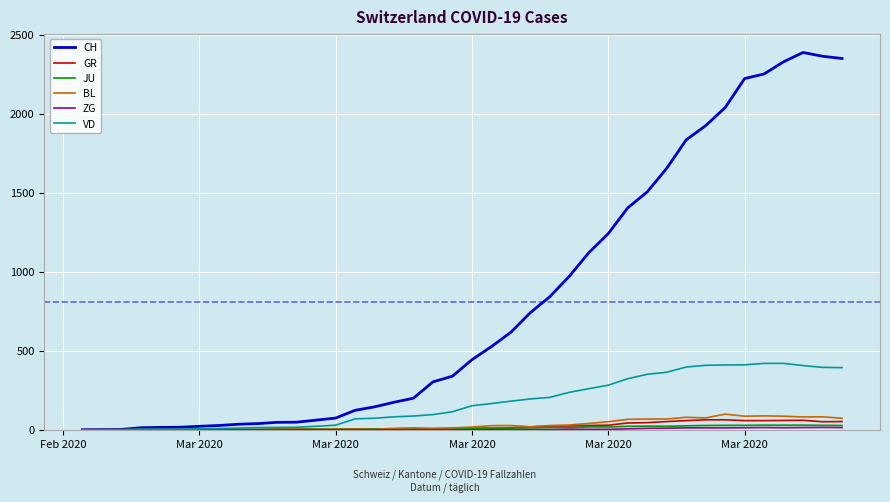

Which series has the largest total across all categories?

CH